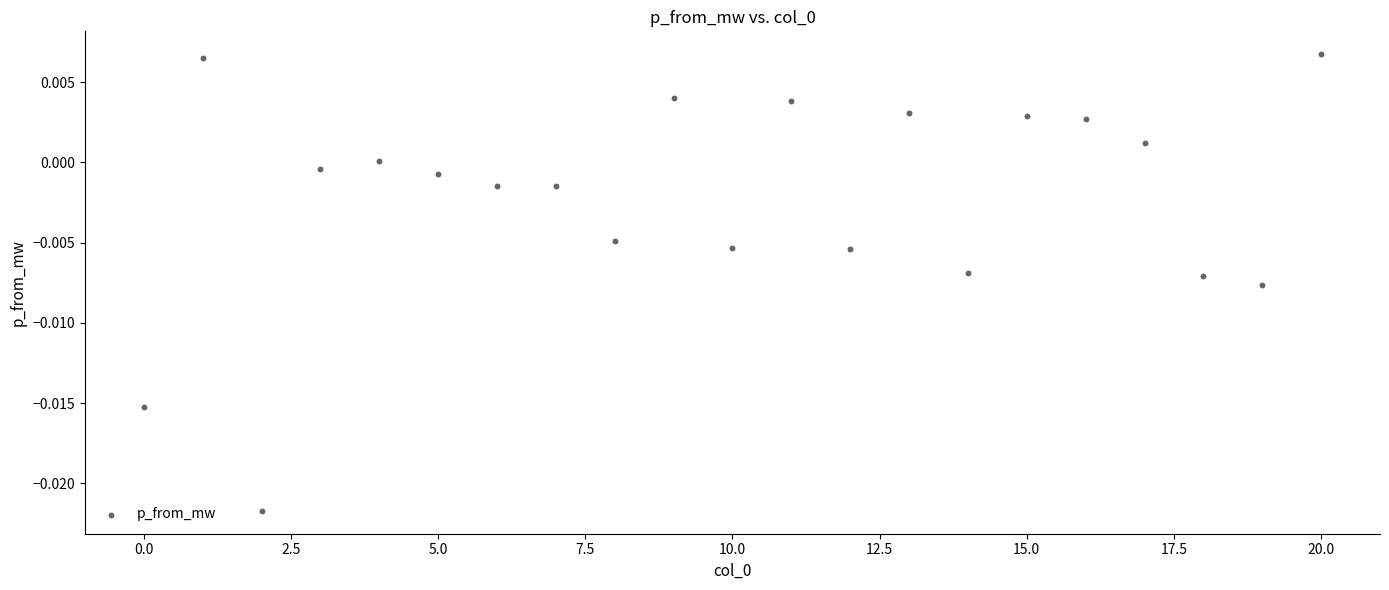

How many data points are displayed?

21